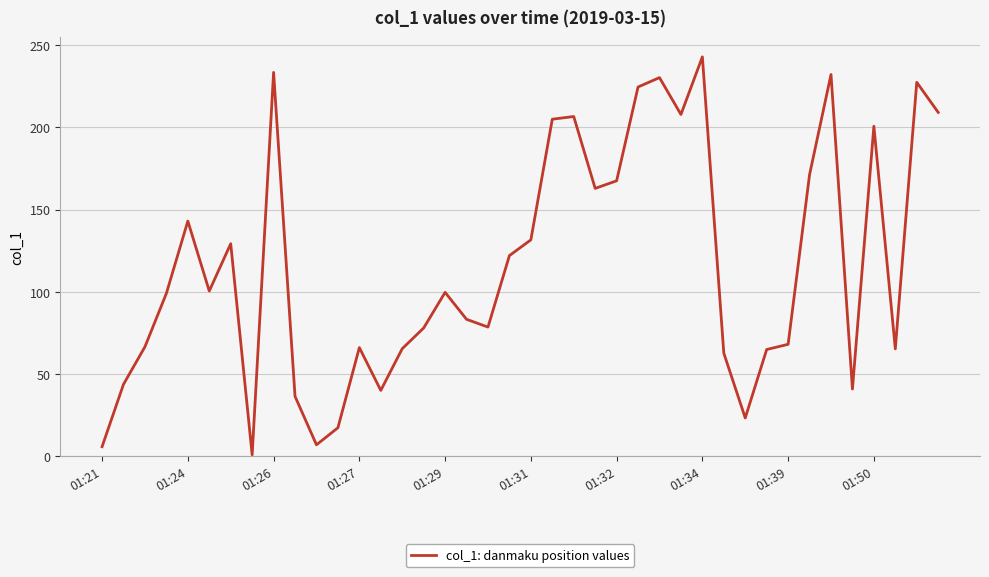

What is the maximum value shown in the chart?

242.9